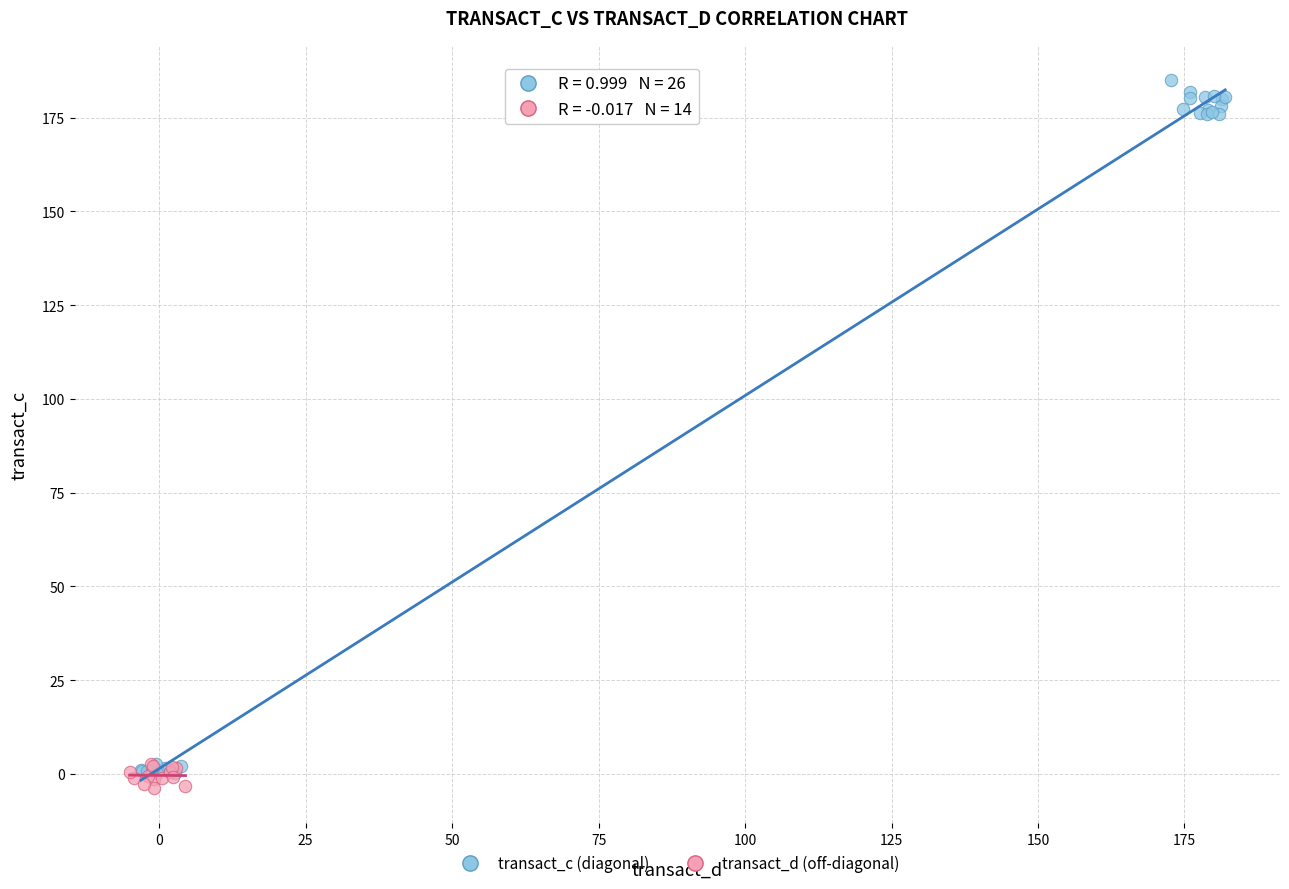

Which series has the largest Y range (max minus min)?

transact_c (diagonal)